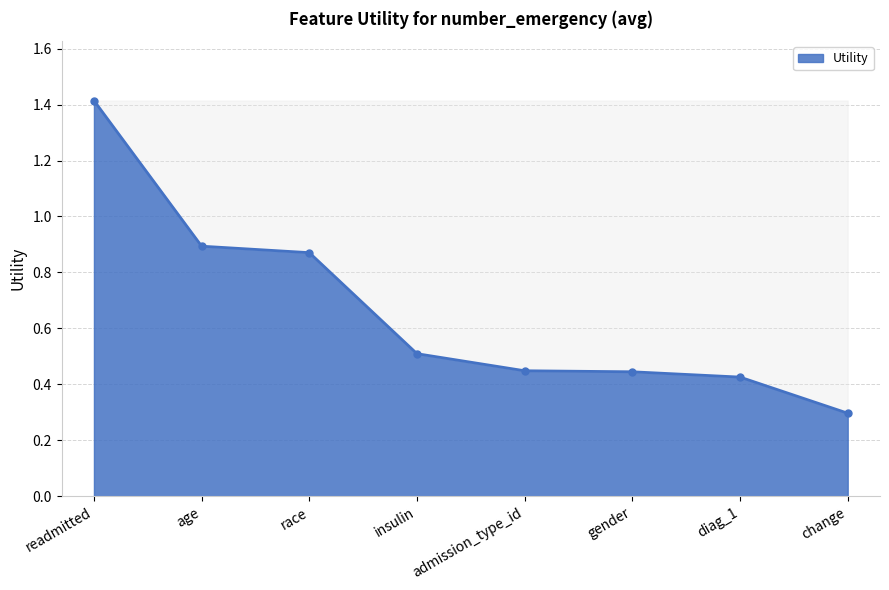

What position from the right is readmitted?

8